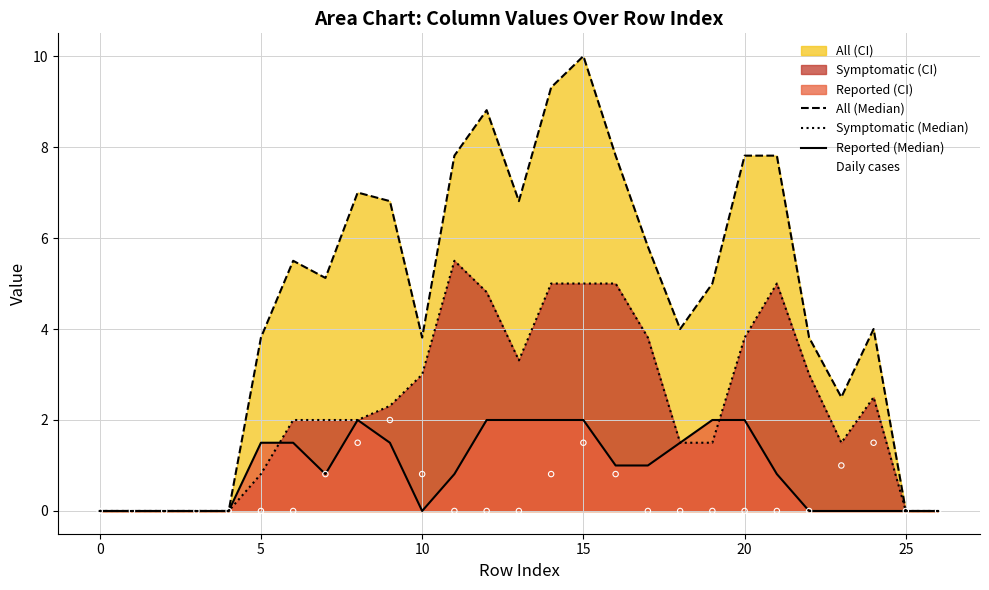

Which series has the largest Y range (max minus min)?

All (Median)